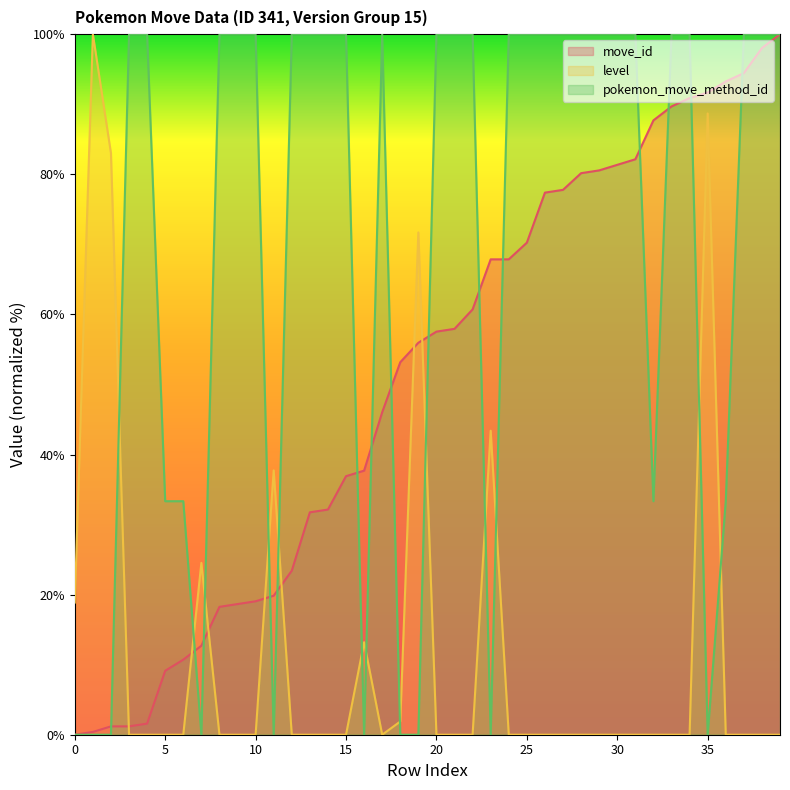

What is the difference between the move_id values at 38 and 27?

20.2